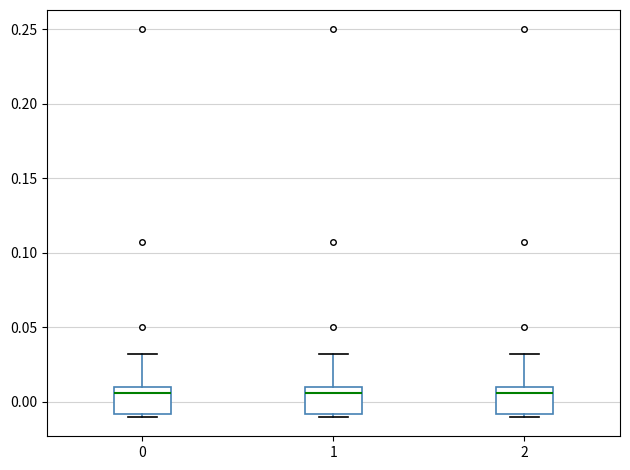

Where is the upper edge of the box at x = 0 on the y-axis? The values are not printed on the chart, so give them approximately, as read against the axis.

0.010